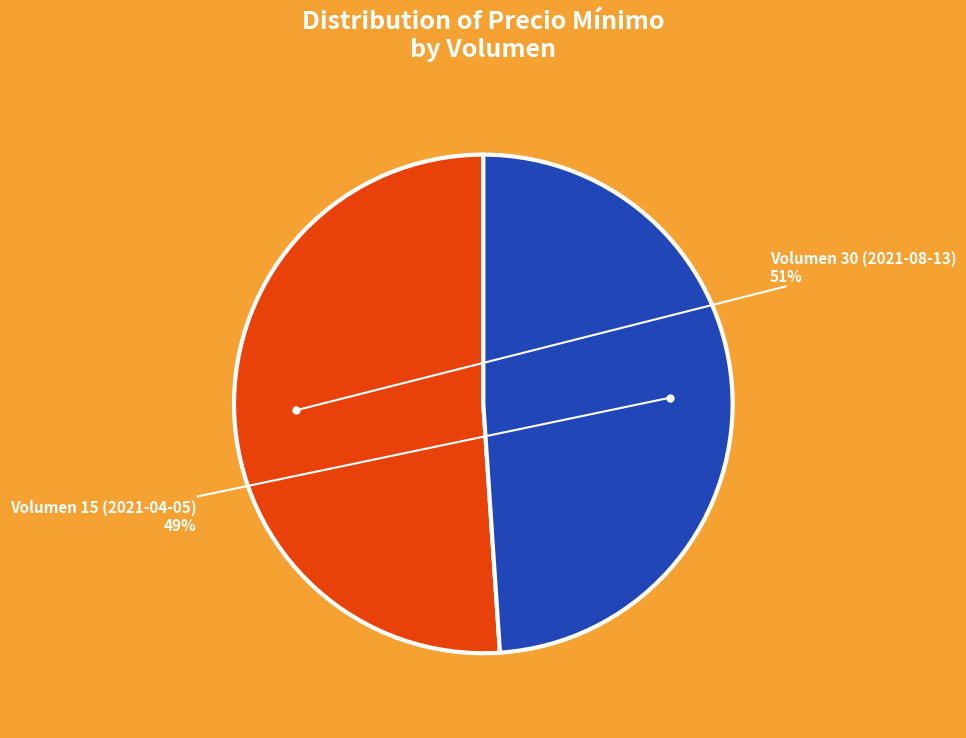

Approximately how many times larger is the value at Volumen 30 (2021-08-13) compared to Volumen 15 (2021-04-05)?

1.0